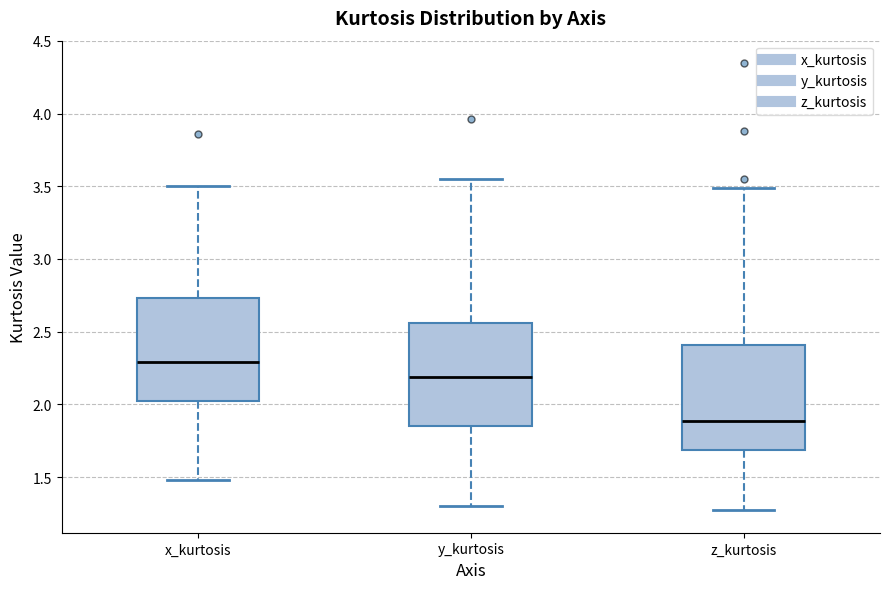

Reading left to right, transcribe this box plot: for each box, give where its median line is, the range the box spans, and where its two whiskers end, as read against the y-axis. The values are not printed on the chart, so give them approximately, as read against the axis.

x_kurtosis: median 2.30, box 2.00 to 2.75, whiskers 1.50 to 3.50
y_kurtosis: median 2.20, box 1.85 to 2.55, whiskers 1.30 to 3.55
z_kurtosis: median 1.90, box 1.70 to 2.40, whiskers 1.25 to 3.50